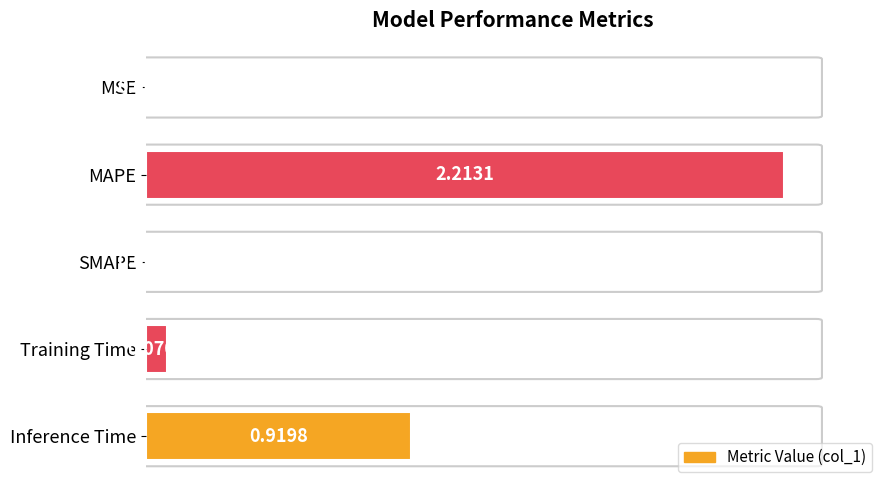

Which has a higher value, Training Time or Inference Time?

Inference Time